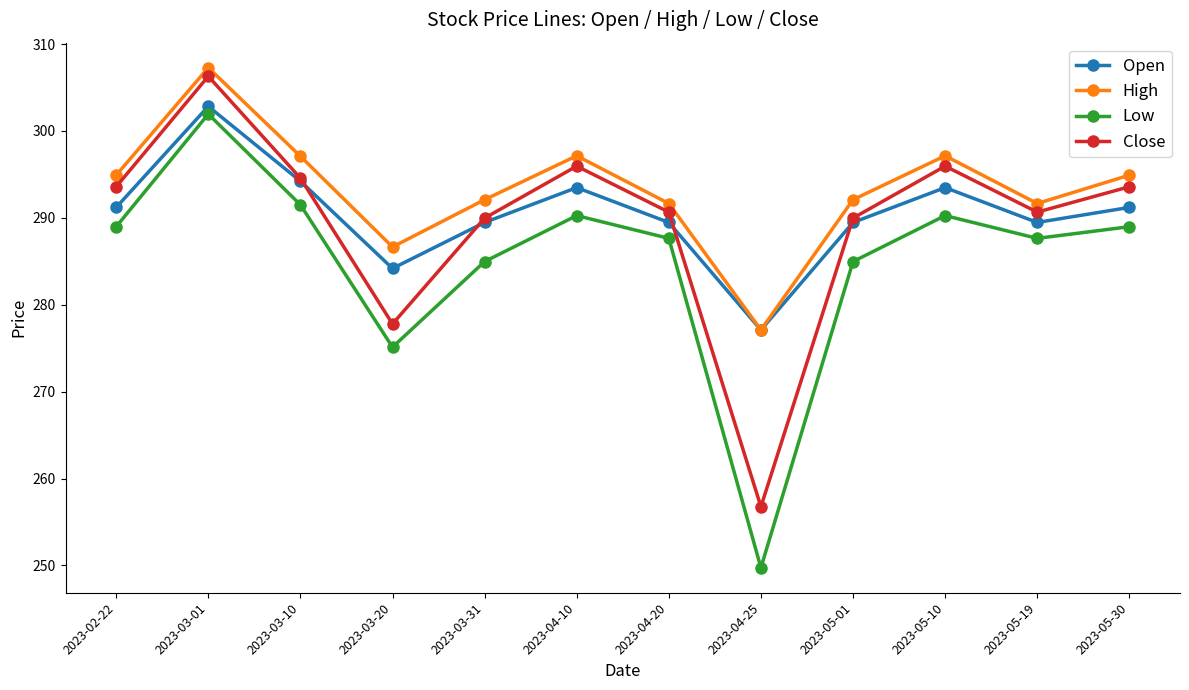

What is the maximum value for High?

307.3